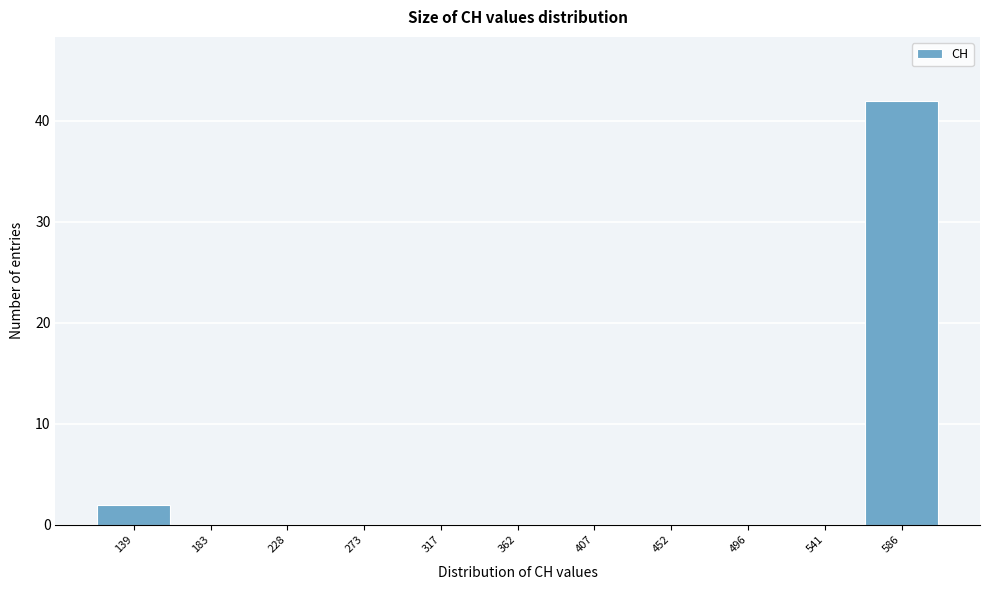

Reading left to right, transcribe all the data shown in this chart.

139=2	183=0	228=0	273=0	317=0	362=0	407=0	452=0	496=0	541=0	586=42